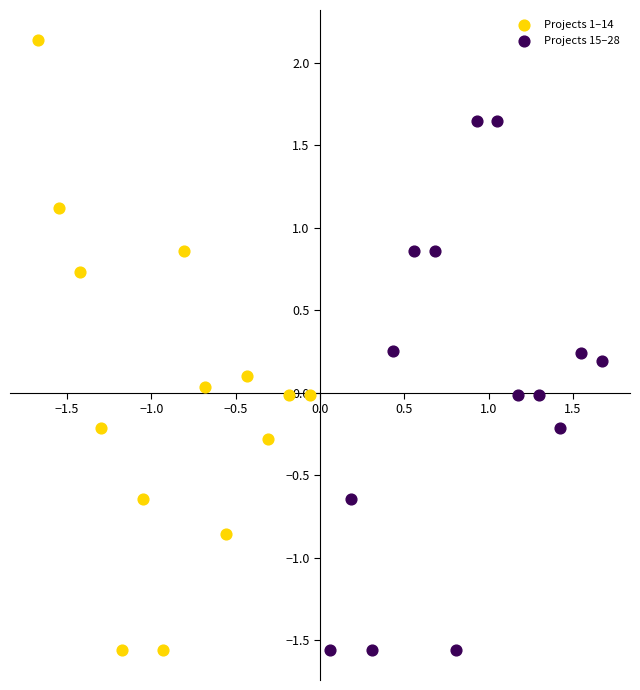

Which series reaches the maximum Y coordinate?

Projects 1–14